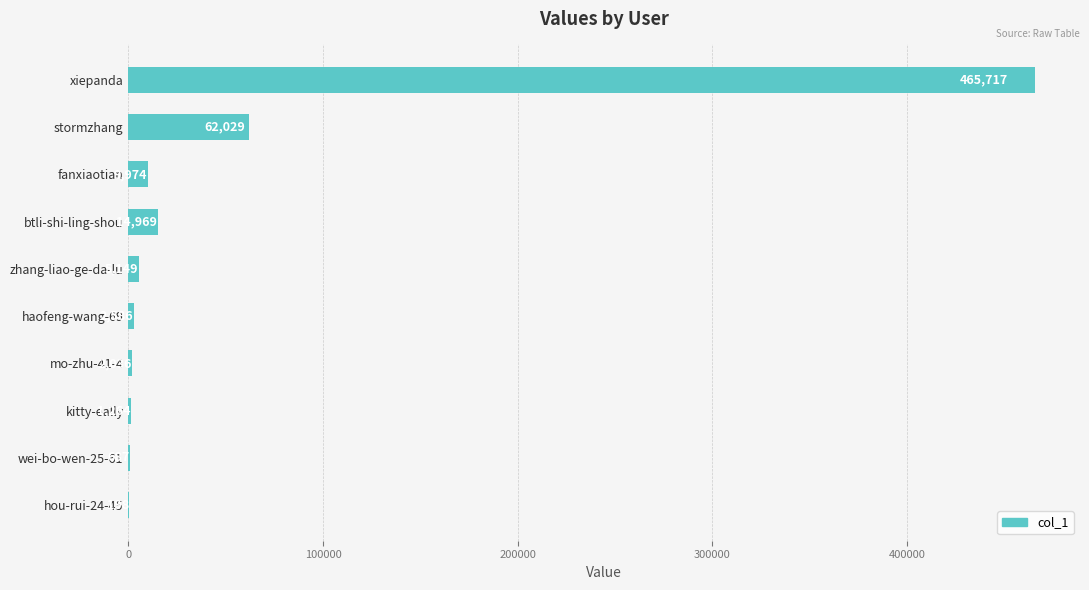

What is the greatest value displayed?

465717